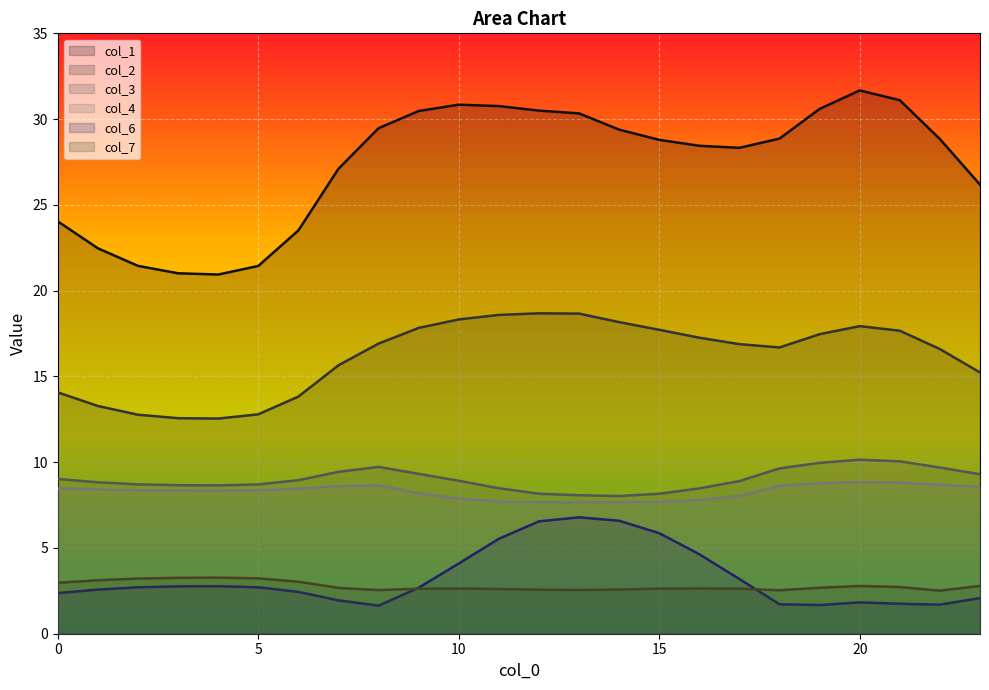

Which label corresponds to the largest value in the chart?

20